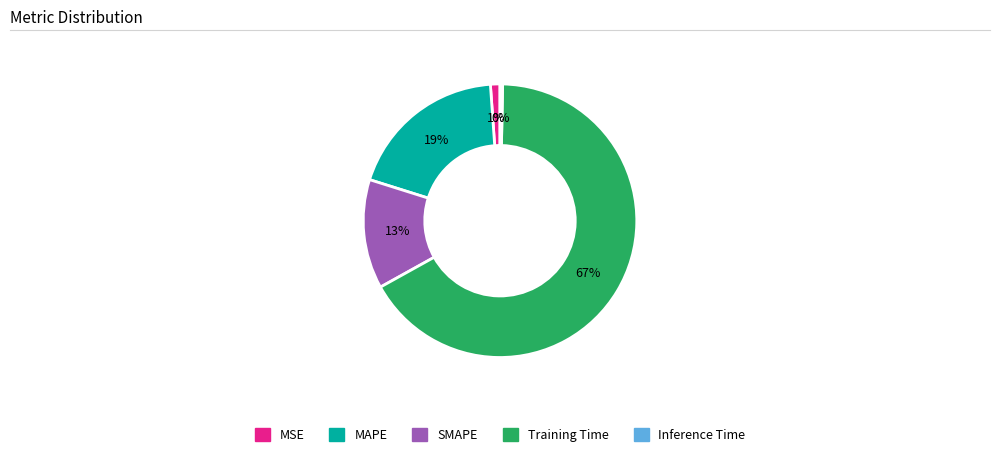

To the nearest percent, what is the average slice percentage?

20%